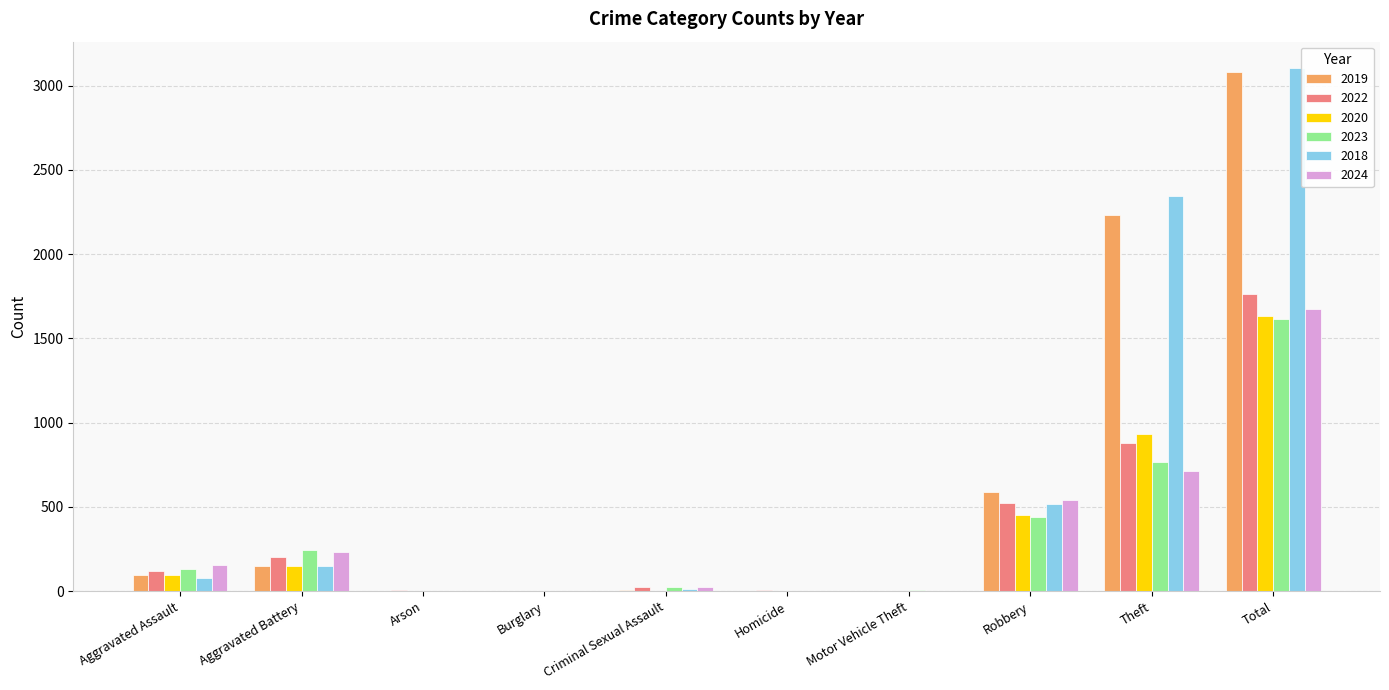

Which series has the largest range (max minus min)?

2018